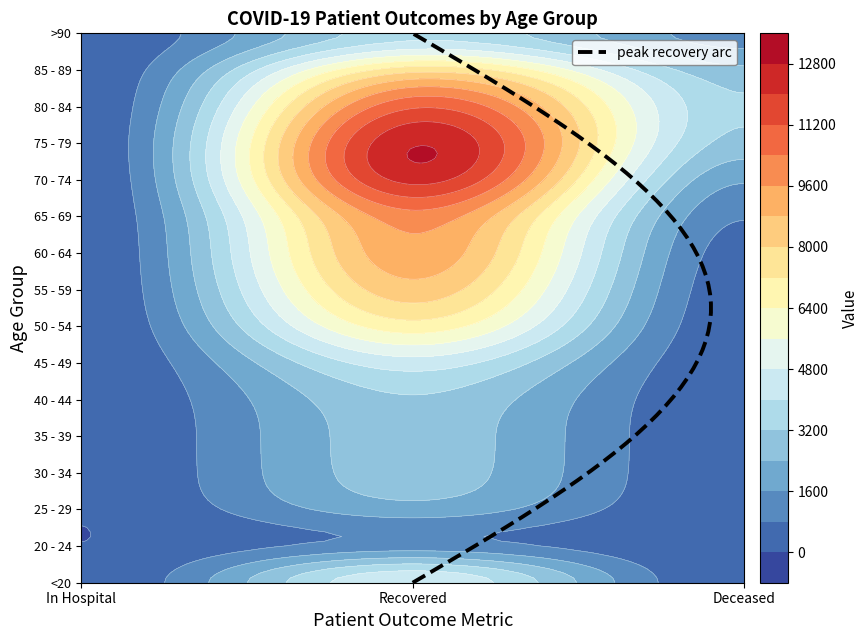

At which label does 25 - 29 first exceed 10?

1